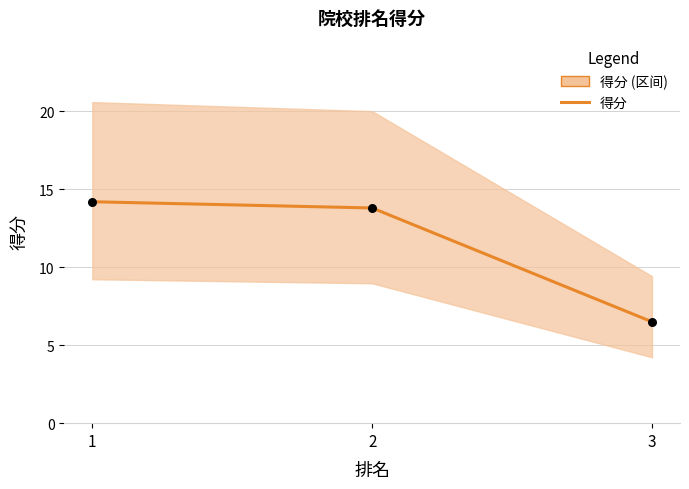

What is the ratio of the value at 2 to the value at 1?

1.0